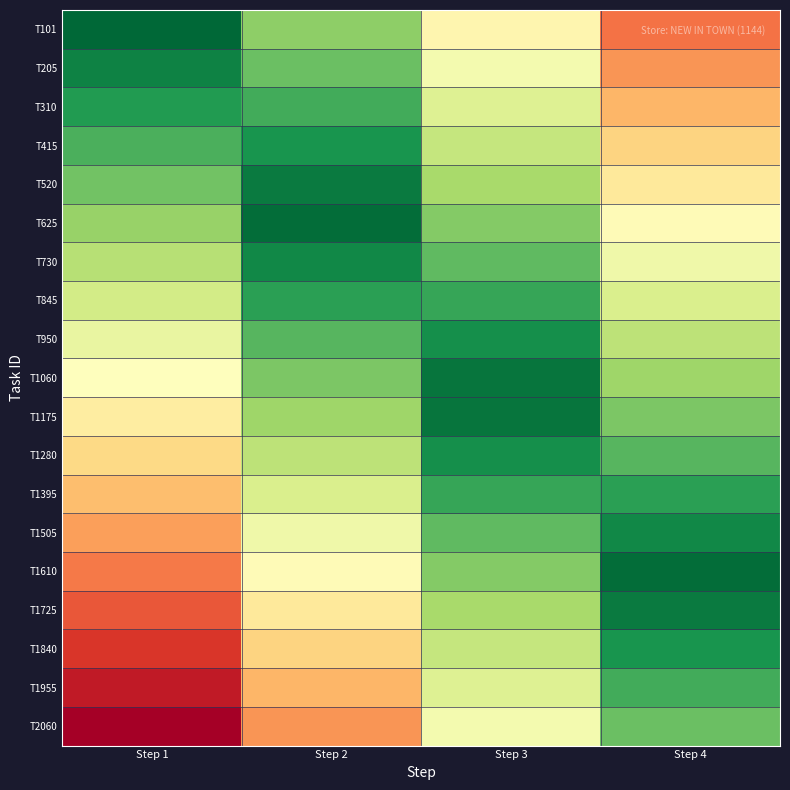

Reading left to right, list all the values displayed in this chart.

T101: Step 1=1144.0	Step 2=886.6	Step 3=629.2	Step 4=371.8
T205: Step 1=1089.8	Step 2=940.8	Step 3=683.4	Step 4=426.0
T310: Step 1=1035.6	Step 2=995.0	Step 3=737.6	Step 4=480.2
T415: Step 1=981.4	Step 2=1049.2	Step 3=791.8	Step 4=534.4
T520: Step 1=927.2	Step 2=1103.4	Step 3=846.0	Step 4=588.6
T625: Step 1=873.1	Step 2=1130.5	Step 3=900.1	Step 4=642.7
T730: Step 1=818.9	Step 2=1076.3	Step 3=954.3	Step 4=696.9
T845: Step 1=764.7	Step 2=1022.1	Step 3=1008.5	Step 4=751.1
T950: Step 1=710.5	Step 2=967.9	Step 3=1062.7	Step 4=805.3
T1060: Step 1=656.3	Step 2=913.7	Step 3=1116.9	Step 4=859.5
T1175: Step 1=602.1	Step 2=859.5	Step 3=1116.9	Step 4=913.7
T1280: Step 1=547.9	Step 2=805.3	Step 3=1062.7	Step 4=967.9
T1395: Step 1=493.7	Step 2=751.1	Step 3=1008.5	Step 4=1022.1
T1505: Step 1=439.5	Step 2=696.9	Step 3=954.3	Step 4=1076.3
T1610: Step 1=385.3	Step 2=642.7	Step 3=900.1	Step 4=1130.5
T1725: Step 1=331.2	Step 2=588.6	Step 3=846.0	Step 4=1103.4
T1840: Step 1=277.0	Step 2=534.4	Step 3=791.8	Step 4=1049.2
T1955: Step 1=222.8	Step 2=480.2	Step 3=737.6	Step 4=995.0
T2060: Step 1=168.6	Step 2=426.0	Step 3=683.4	Step 4=940.8